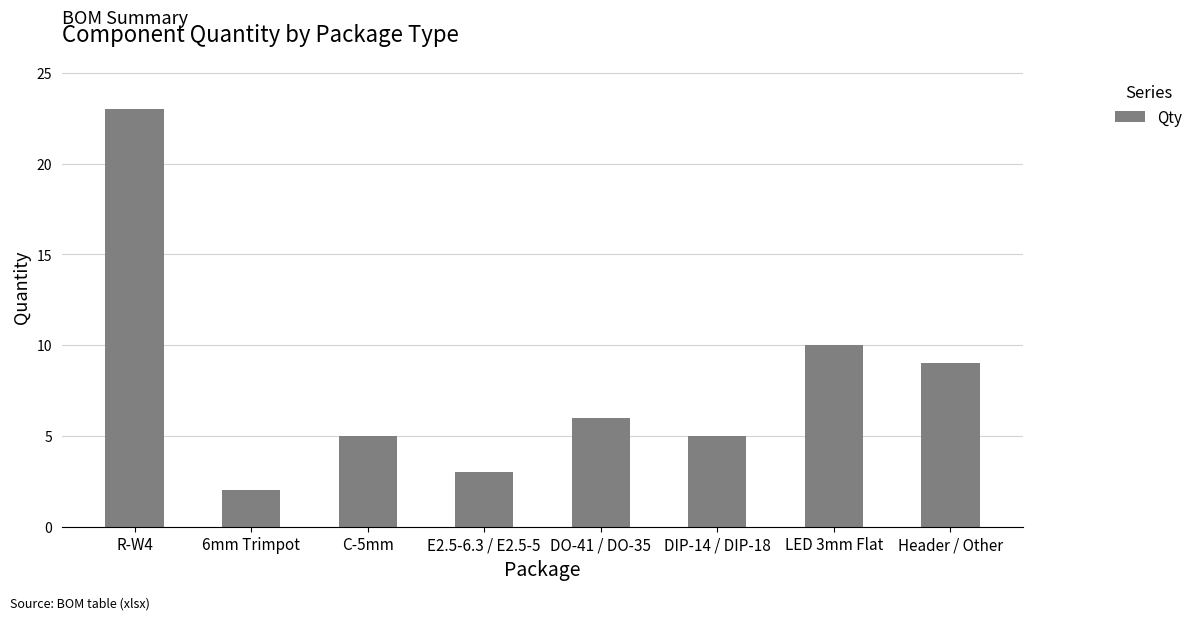

How many categories are shown in the chart?

8